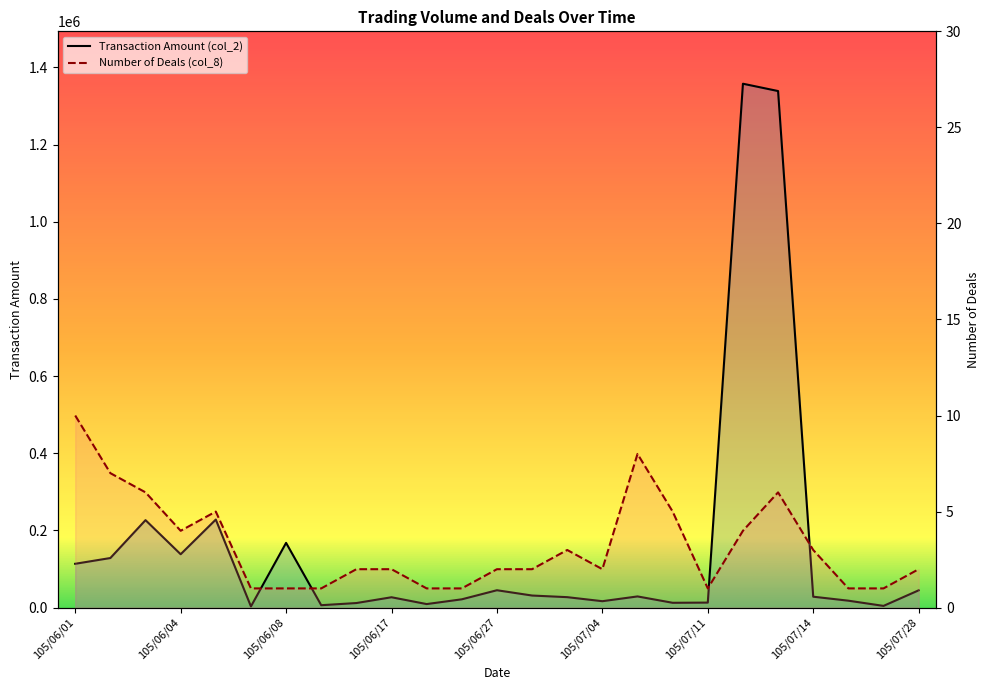

What is the value of the Number of Deals (col_8) point at the 25th from the left?

2